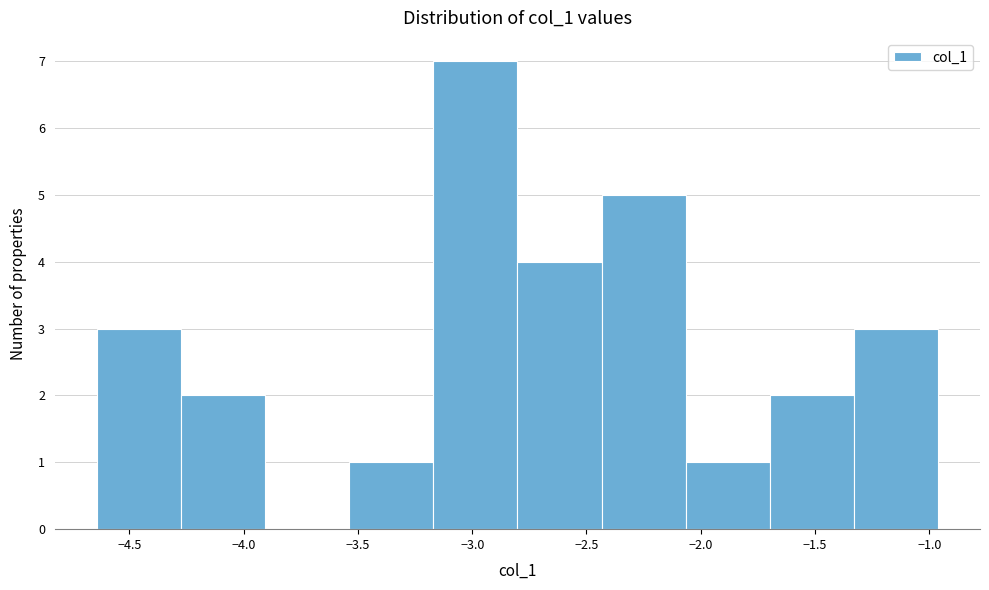

Reading left to right, list every bar in this chart as the range it spans on the x-axis followed by its height. Neither the bar edges nor the heights are printed on the chart, so give them approximately, as read against the axes.

-4.65 to -4.25: 3
-4.25 to -3.90: 2
-3.90 to -3.55: 0
-3.55 to -3.15: 1
-3.15 to -2.80: 7
-2.80 to -2.45: 4
-2.45 to -2.05: 5
-2.05 to -1.70: 1
-1.70 to -1.35: 2
-1.35 to -0.95: 3